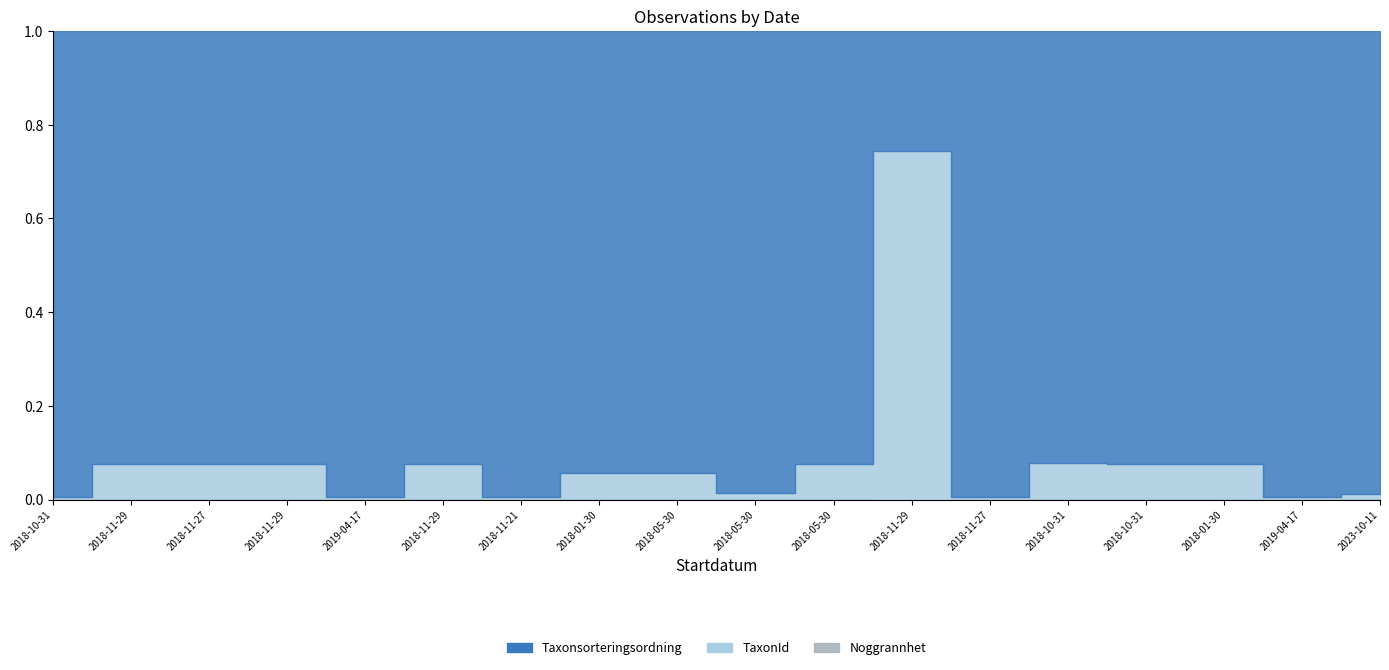

Rank the categories by TaxonId value from highest to lowest.

2018-11-29, 2018-10-31, 2018-11-29, 2018-11-27, 2018-11-29, 2018-11-29, 2018-05-30, 2018-01-30, 2018-10-31, 2018-05-30, 2018-01-30, 2018-05-30, 2023-10-11, 2018-10-31, 2019-04-17, 2018-11-21, 2018-11-27, 2019-04-17